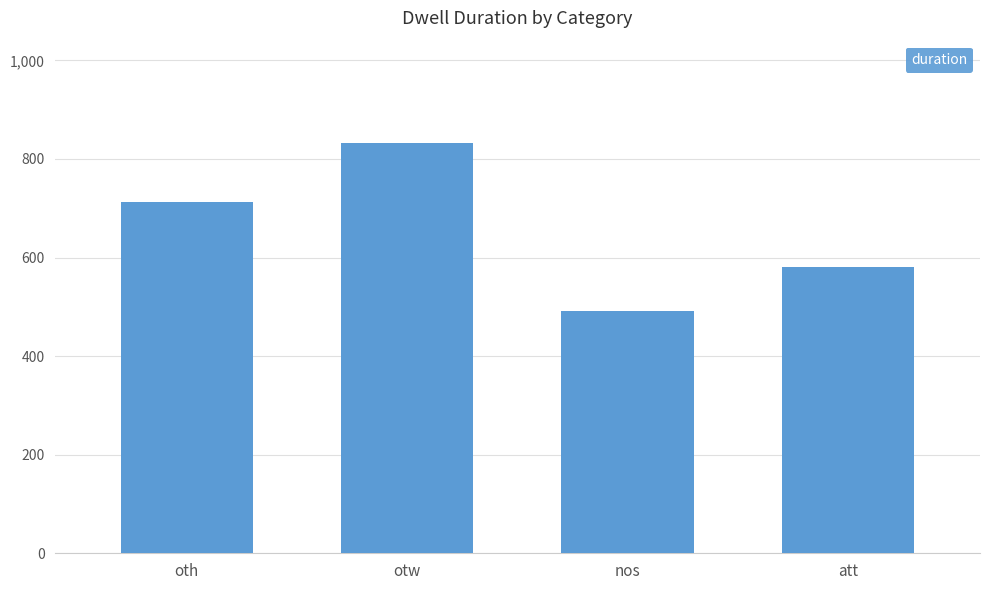

At which category does the chart reach its peak across all series?

otw